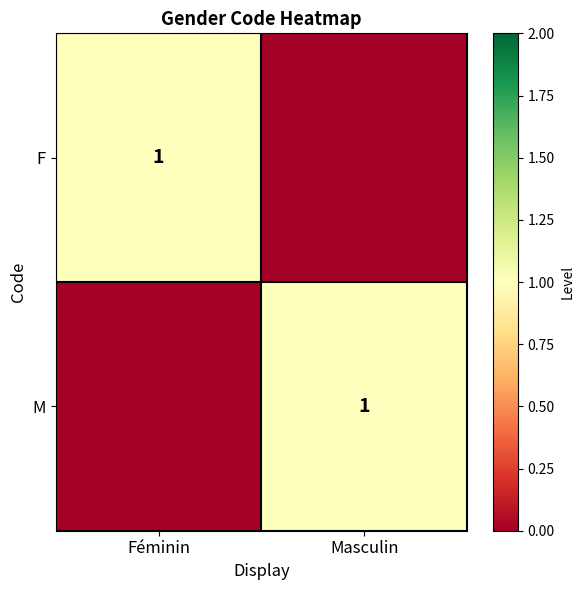

What is the total value across all series at Féminin?

1